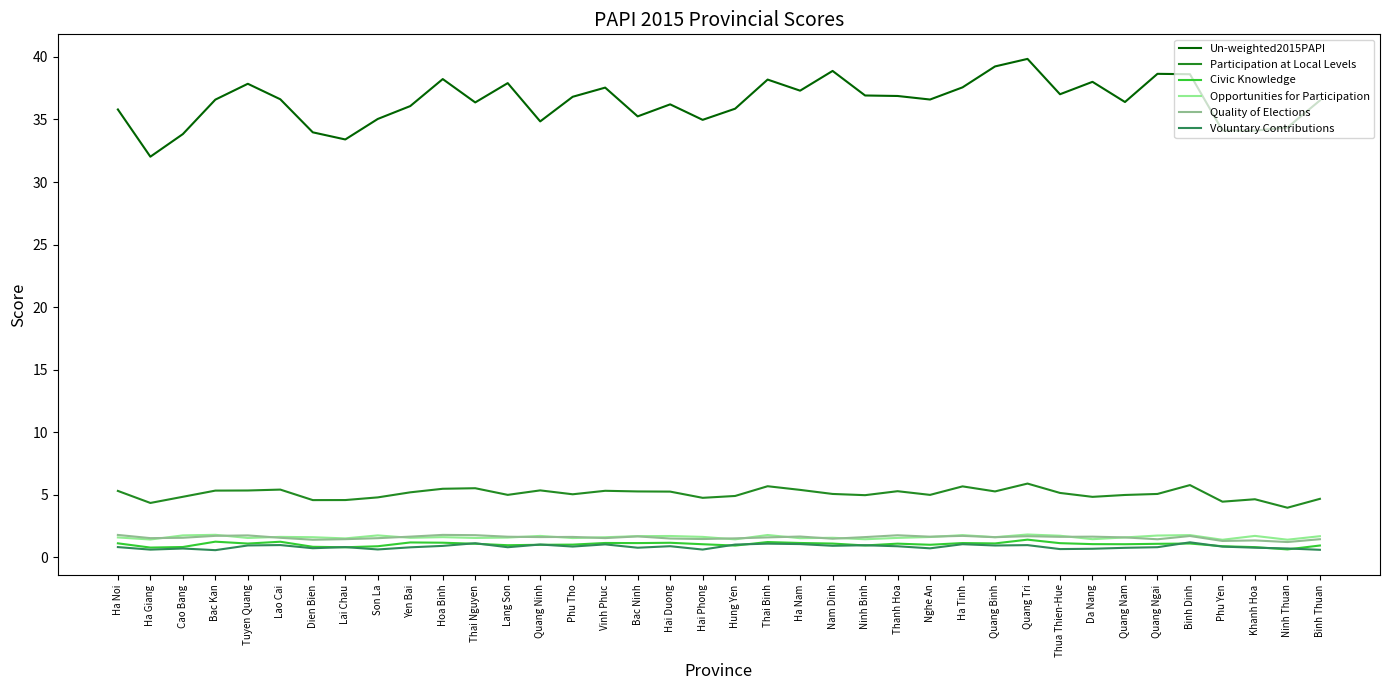

What is the total value across all series at Thai Binh?

49.6